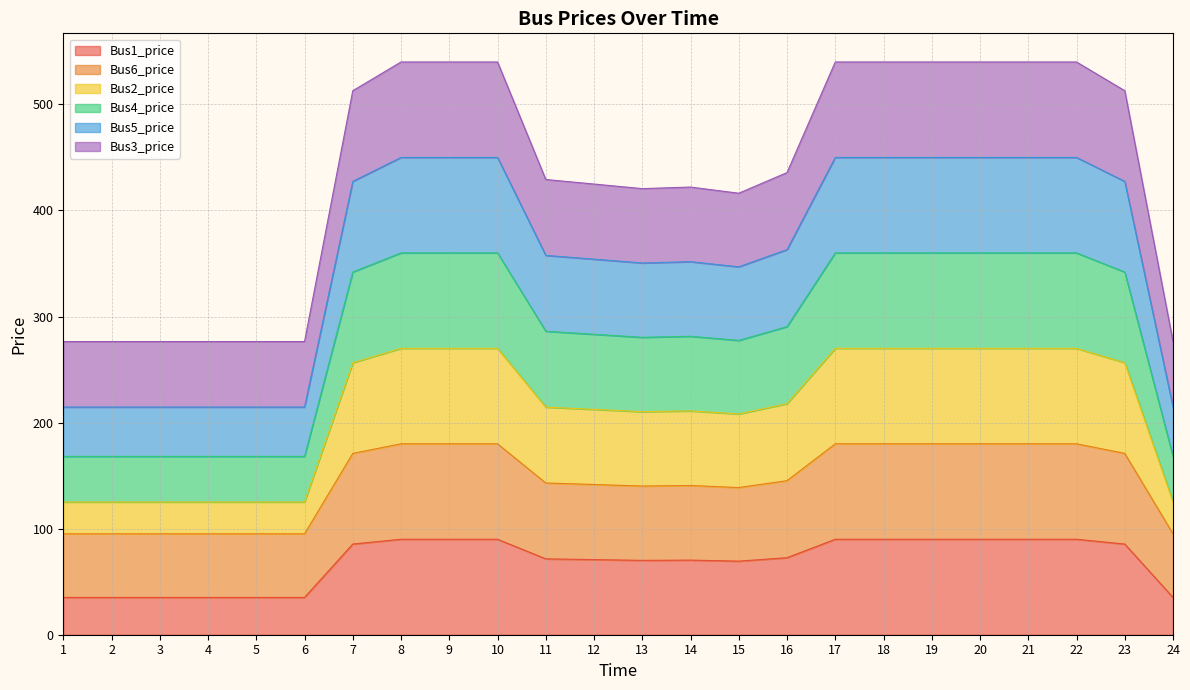

What is the maximum value for Bus1_price?

90.0